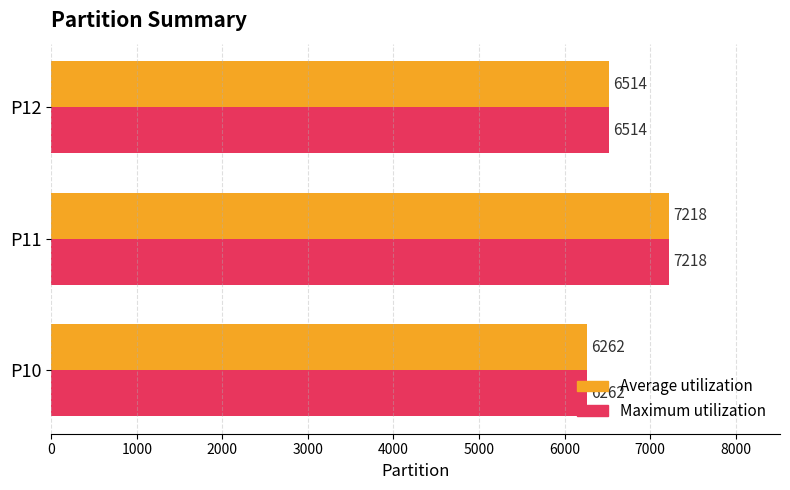

At which label is Average utilization closest to 6740?

P12